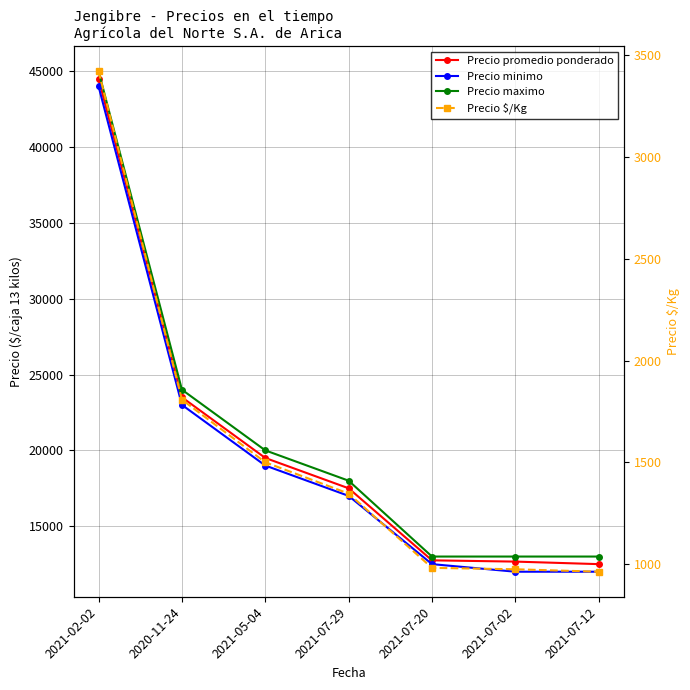

Count the number of categories in the chart.

7